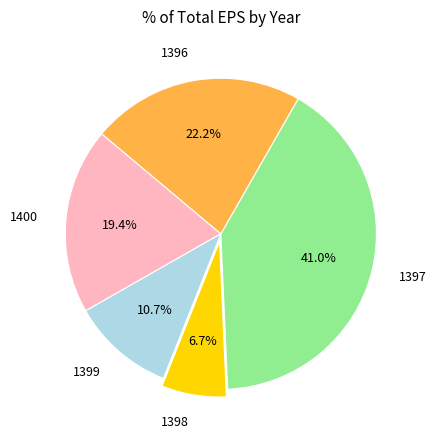

To the nearest percent, what percentage of the pie is 1399?

11%